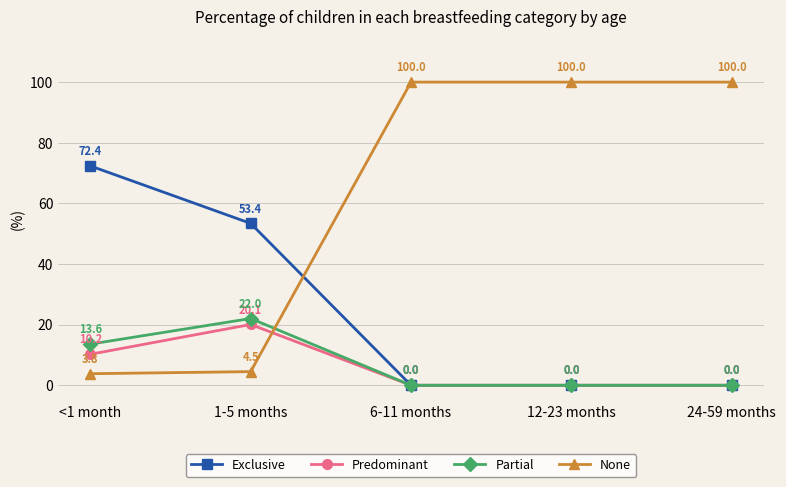

Reading left to right, list all the values displayed in this chart.

Exclusive: <1 month=72.4	1-5 months=53.4	6-11 months=0.0	12-23 months=0.0	24-59 months=0.0
Predominant: <1 month=10.2	1-5 months=20.1	6-11 months=0.0	12-23 months=0.0	24-59 months=0.0
Partial: <1 month=13.6	1-5 months=22.0	6-11 months=0.0	12-23 months=0.0	24-59 months=0.0
None: <1 month=3.8	1-5 months=4.5	6-11 months=100.0	12-23 months=100.0	24-59 months=100.0